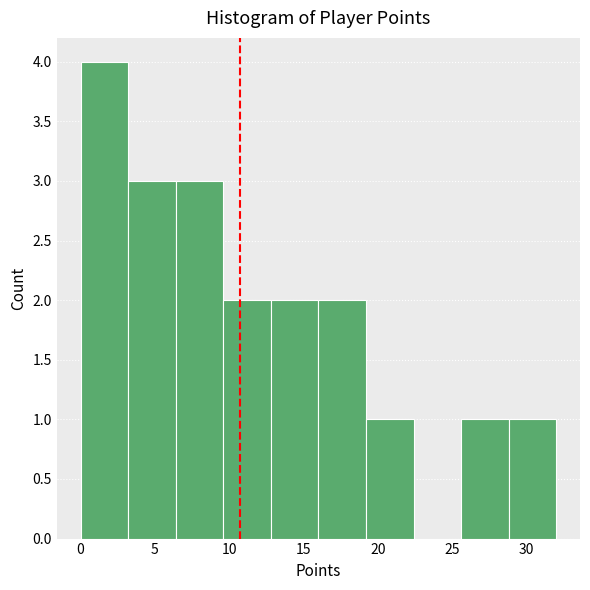

Reading left to right, transcribe this chart: for each bar, give the range it covers on the x-axis and its height. Neither the bar edges nor the heights are printed on the chart, so give them approximately, as read against the axes.

0.0 to 3.2: 4
3.2 to 6.4: 3
6.4 to 9.6: 3
9.6 to 12.8: 2
12.8 to 16.0: 2
16.0 to 19.2: 2
19.2 to 22.4: 1
22.4 to 25.6: 0
25.6 to 28.8: 1
28.8 to 32.0: 1